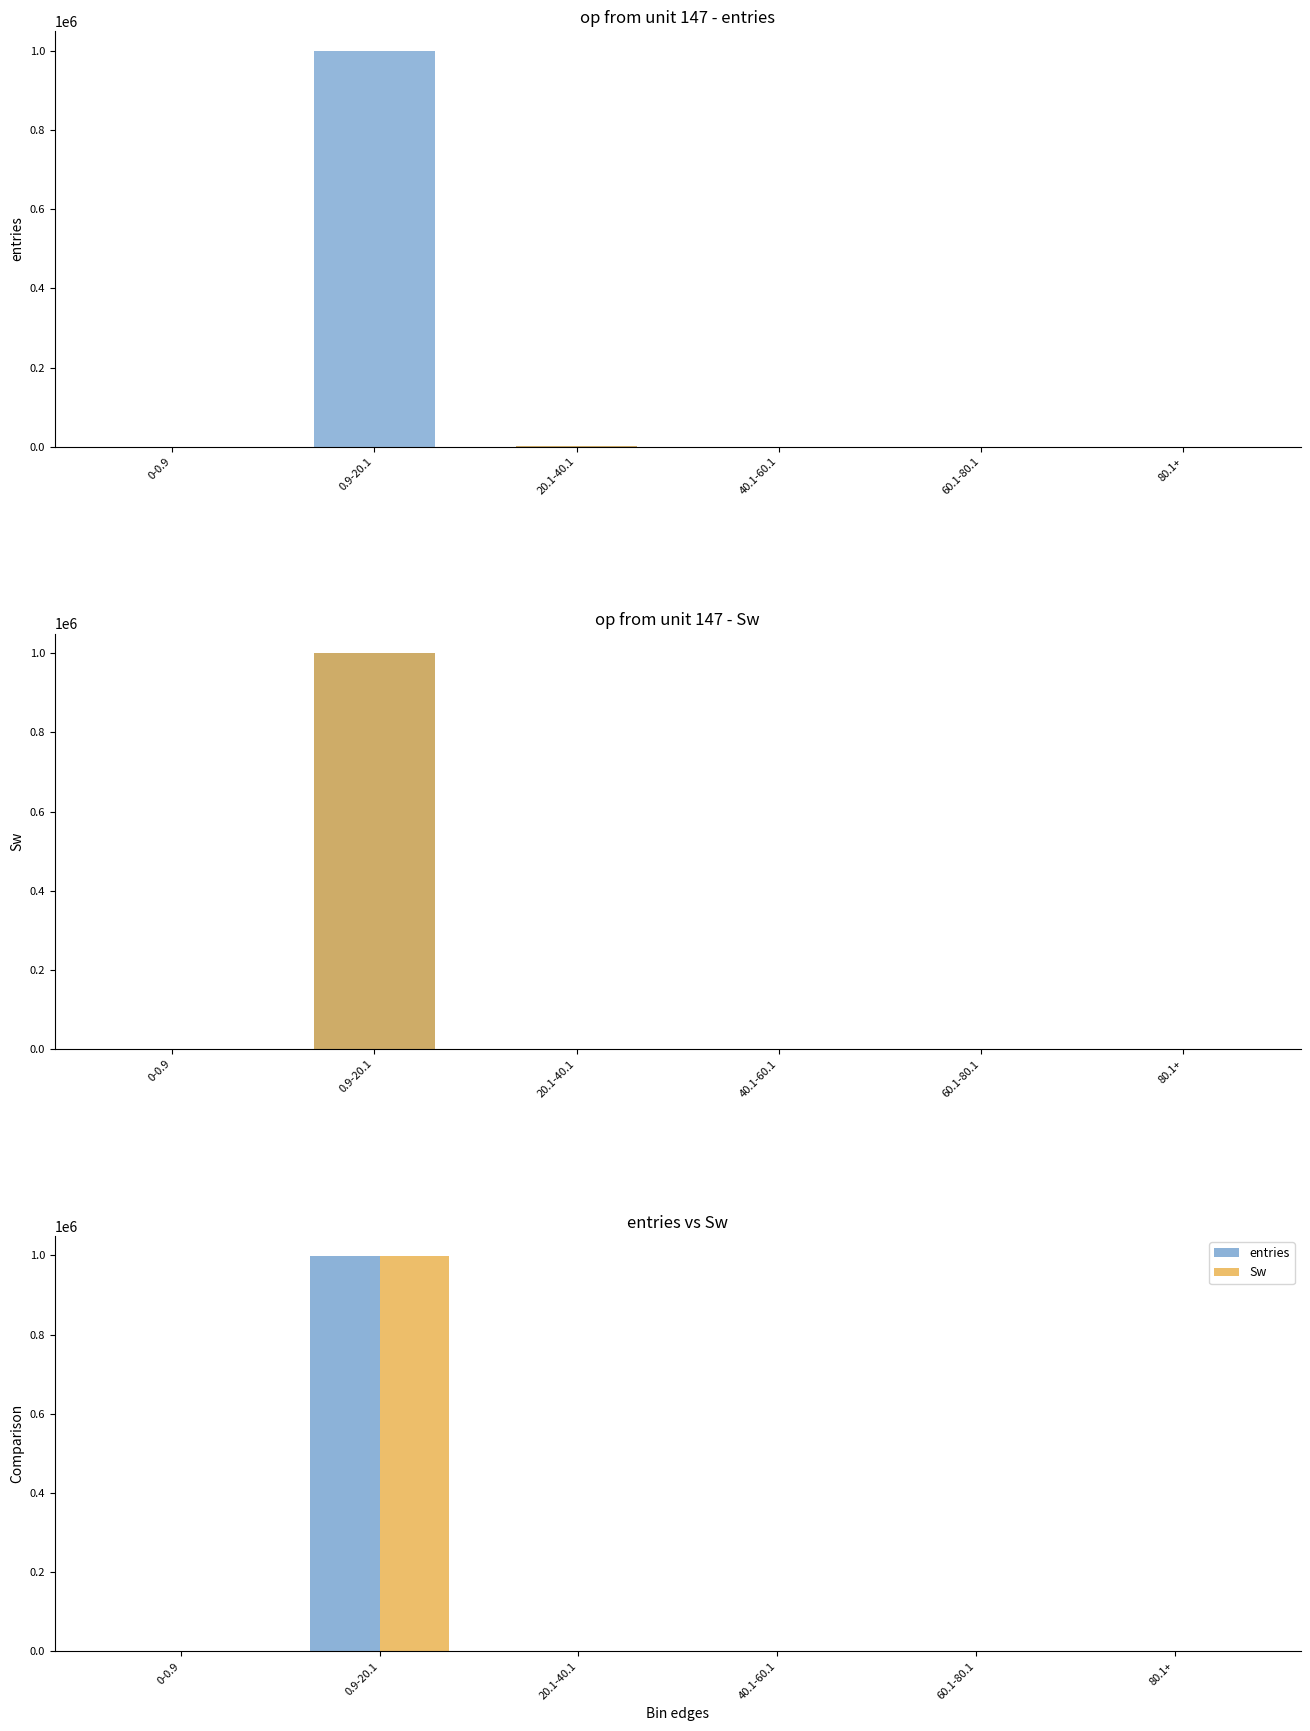

How many values in the Sw series exceed 8?

2